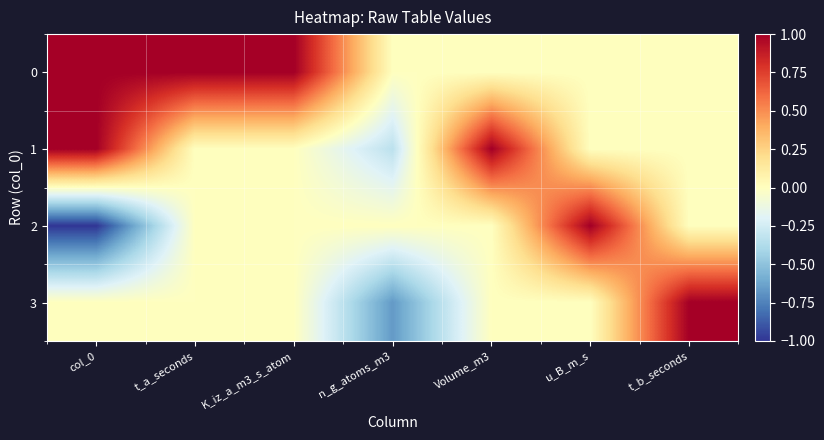

What is the total value across all series at col_0?

1.0